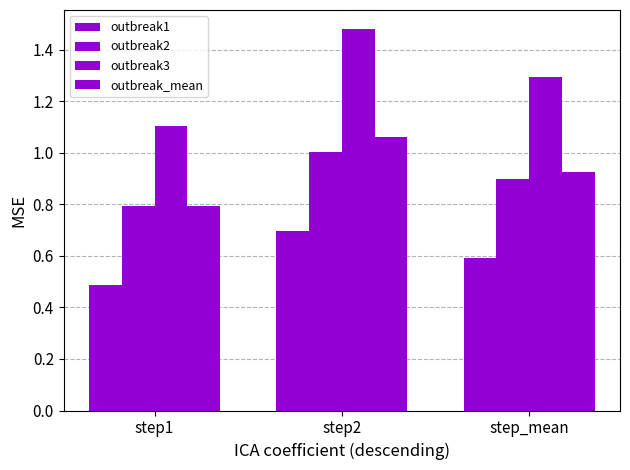

Does the chart contain any negative values?

No